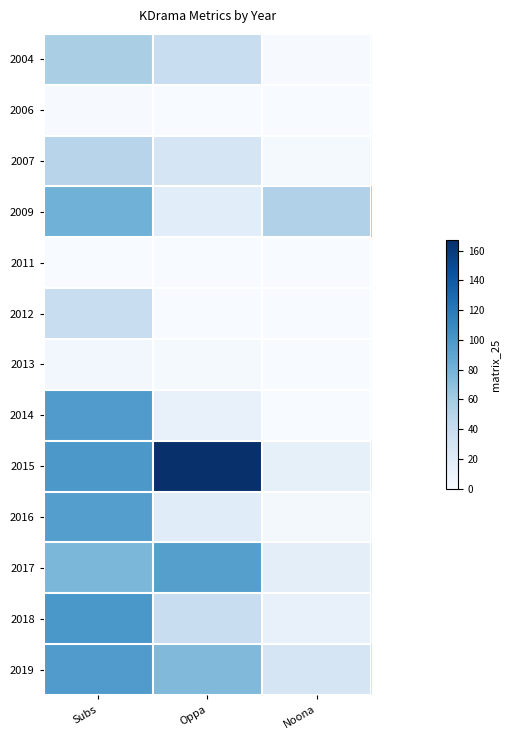

Which label corresponds to the largest value in the chart?

Oppa